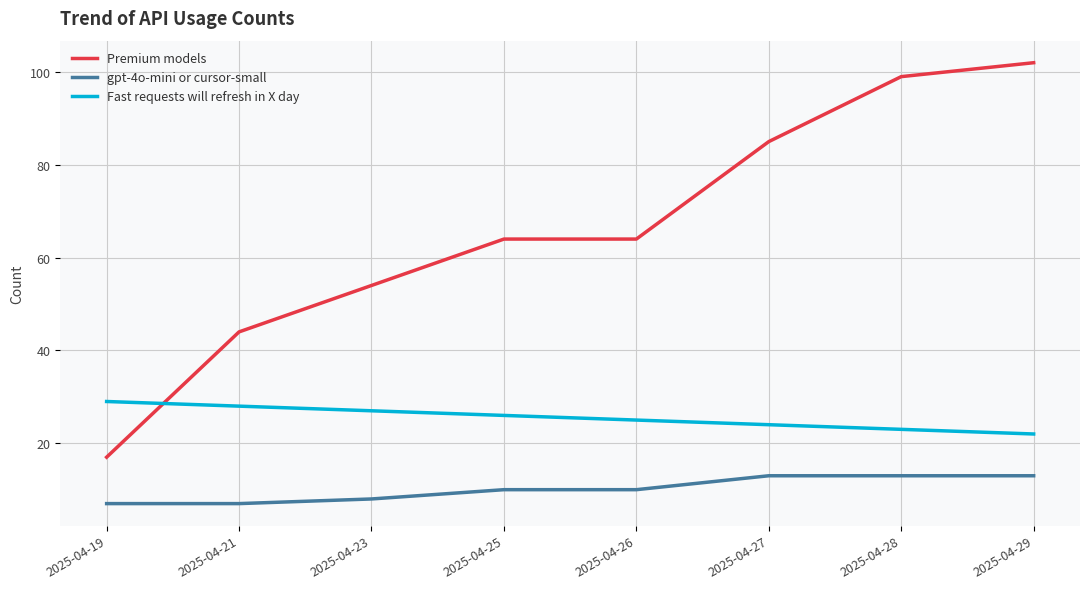

True or false: Fast requests will refresh in X day has a value of 16 at 2025-04-23.

False